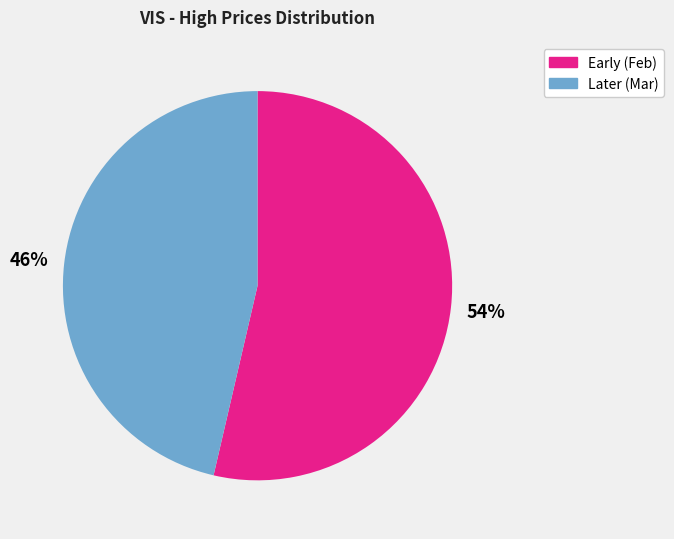

Does any single category account for the majority?

Yes